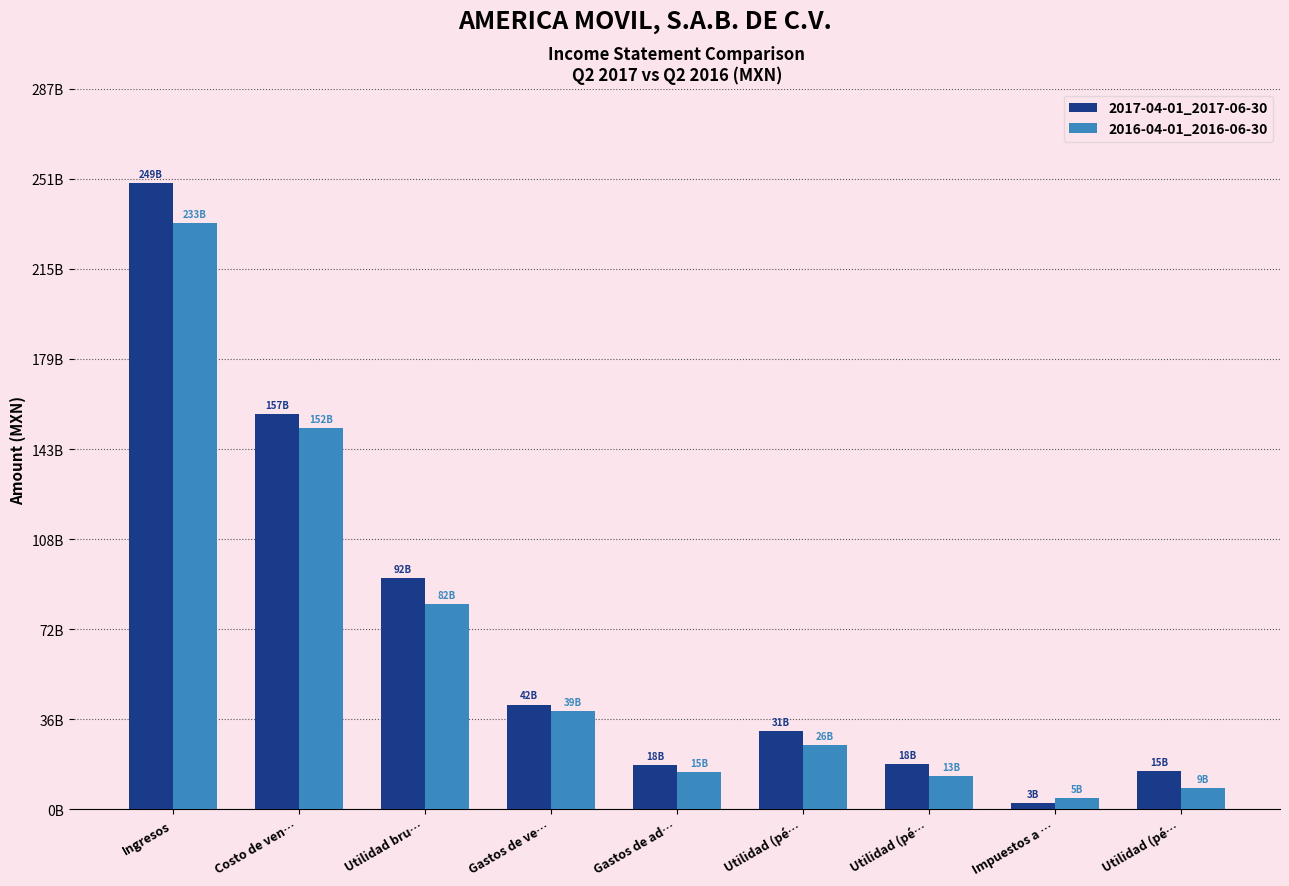

What is the difference between the 2017-04-01_2017-06-30 values at Ingresos and Utilidad bru…?

157461760000